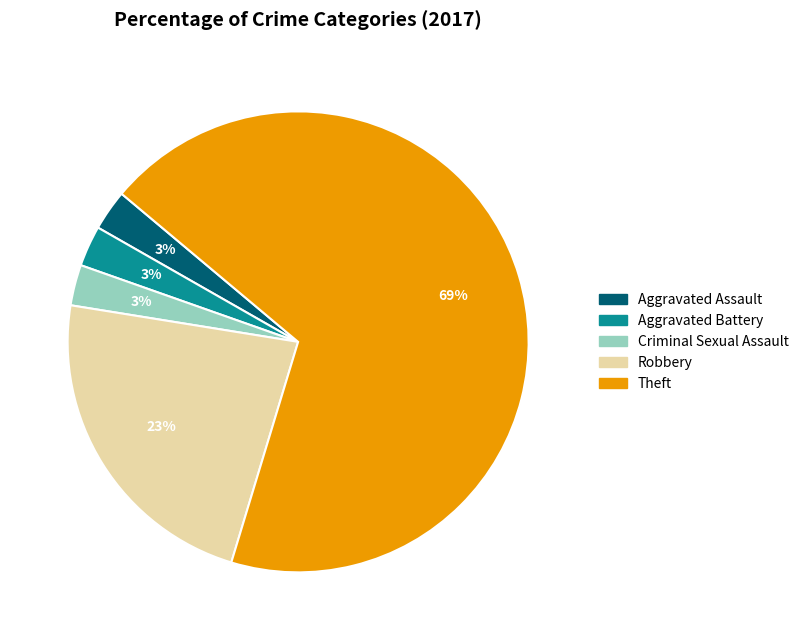

Does Theft represent more than half of the total?

Yes